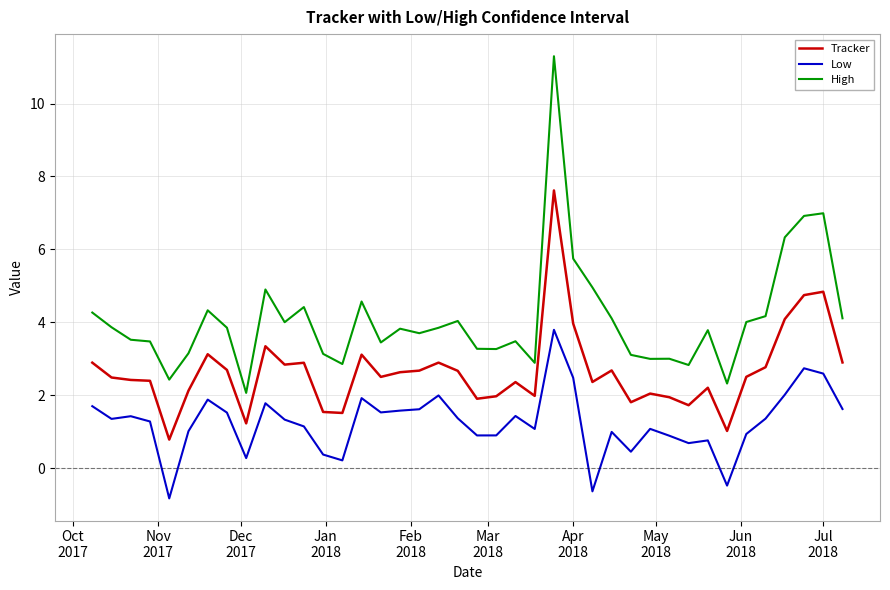

Which series has the largest total across all categories?

High